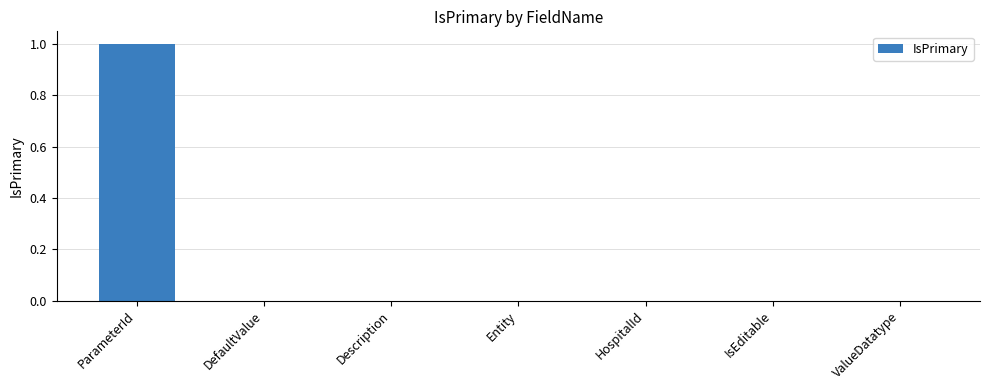

Count the values in the range 0 to 1.

7